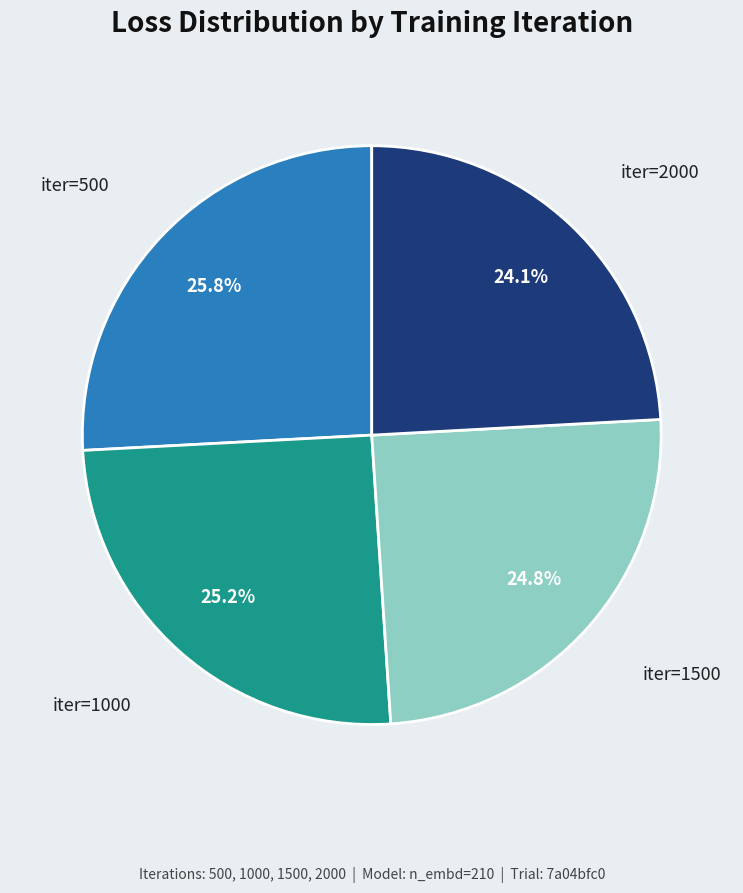

Does any single category account for the majority?

No